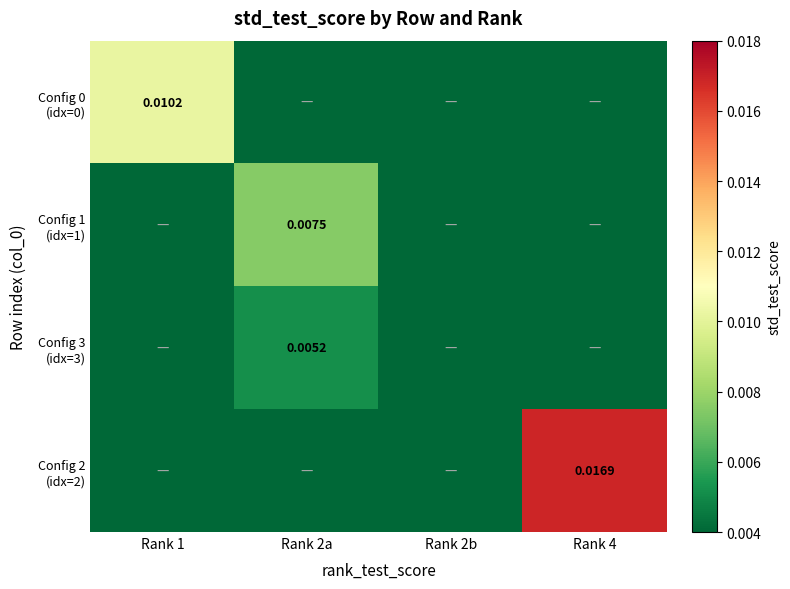

Rank the categories by Config 0 (idx=0) value from highest to lowest.

Rank 1, Rank 2a, Rank 2b, Rank 4